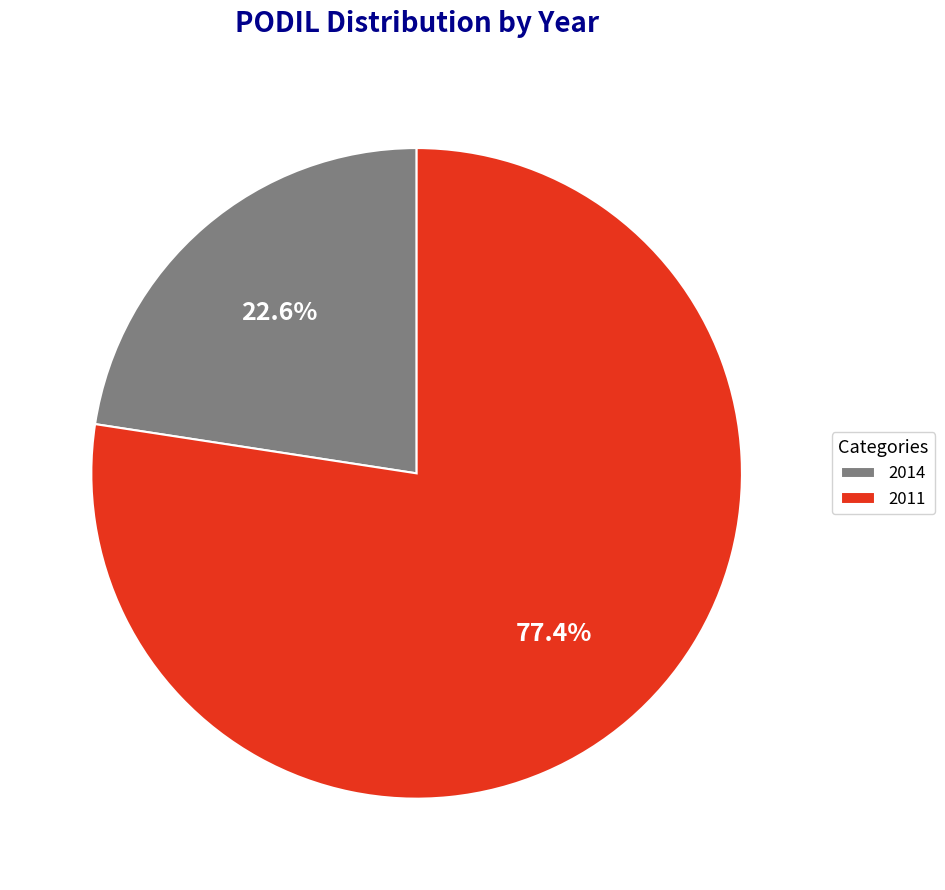

Rank the categories by value from lowest to highest.

2014, 2011